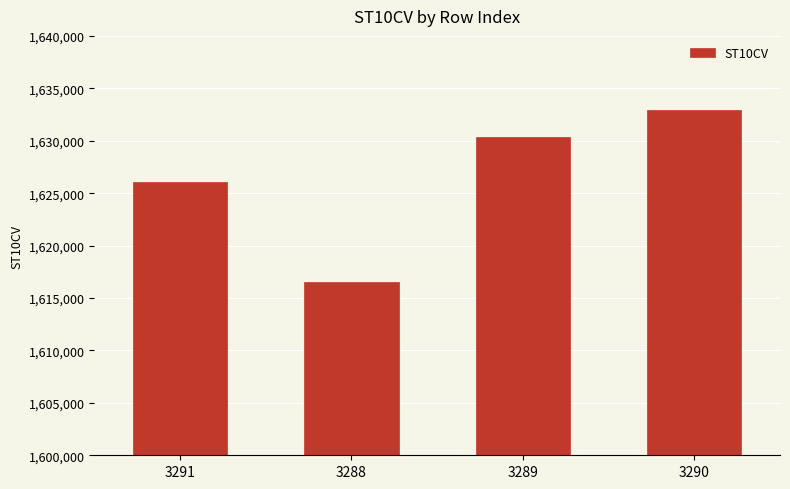

What is the label of the 2nd bar from the right?

3289